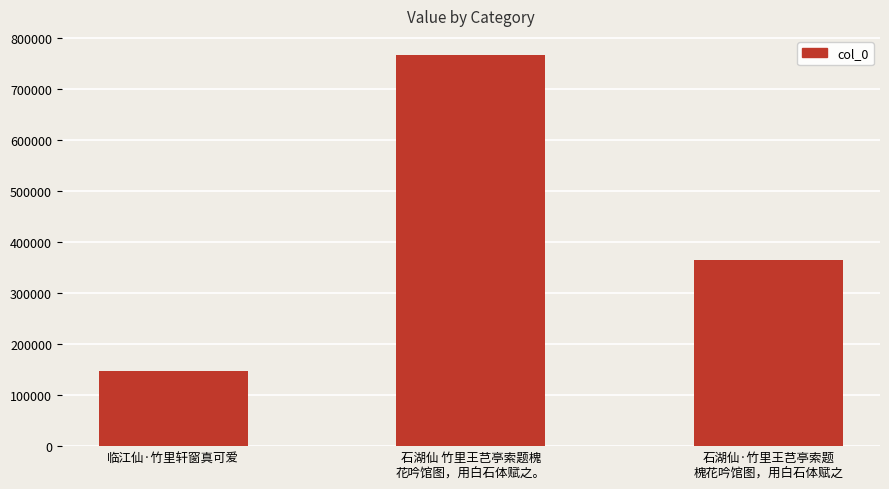

The chart shows a value of 493604 at 石湖仙·竹里王芑亭索题
槐花吟馆图，用白石体赋之. True or false?

False